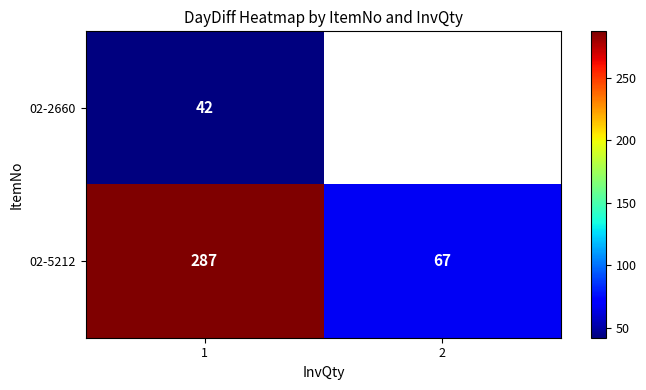

At how many categories does at least one series exceed 58?

2